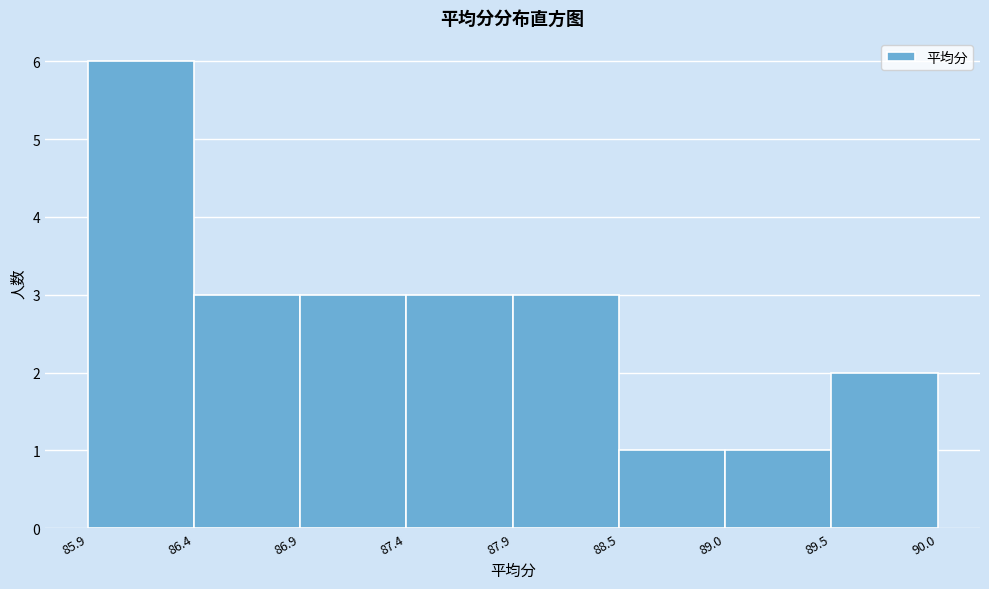

Reading left to right, list every bar in this chart as the range it spans on the x-axis followed by its height. The values are not printed on the chart, so give them approximately, as read against the axis.

85.9 to 86.4: 6
86.4 to 86.9: 3
86.9 to 87.4: 3
87.4 to 87.9: 3
87.9 to 88.5: 3
88.5 to 89.0: 1
89.0 to 89.5: 1
89.5 to 90.0: 2